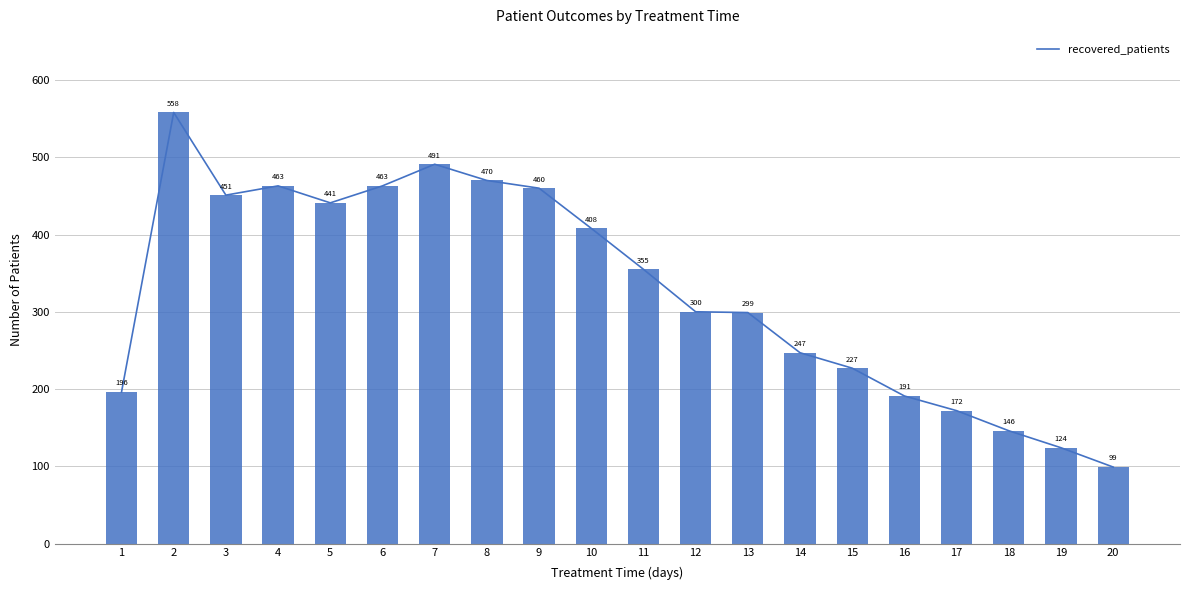

Between 15 and 19, which is larger?

15